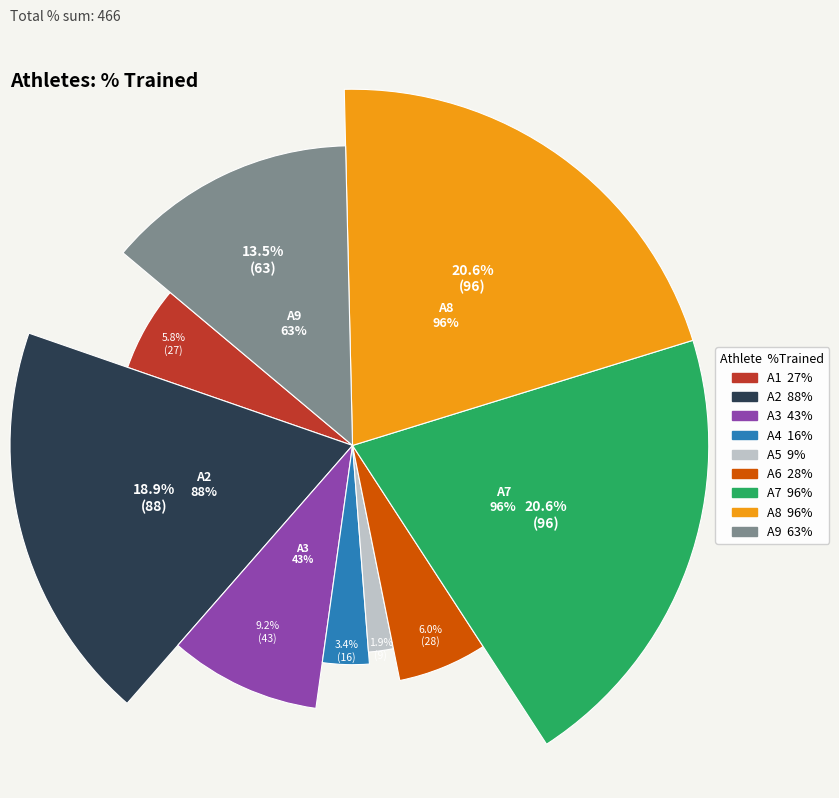

How many segments does this pie chart have?

9